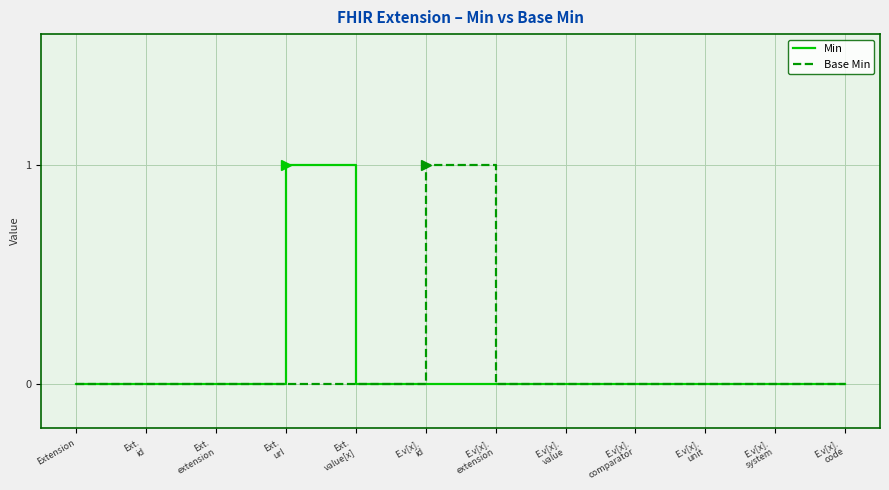

Between E.v[x].
id and E.v[x].
extension, which series saw the biggest shift?

Base Min